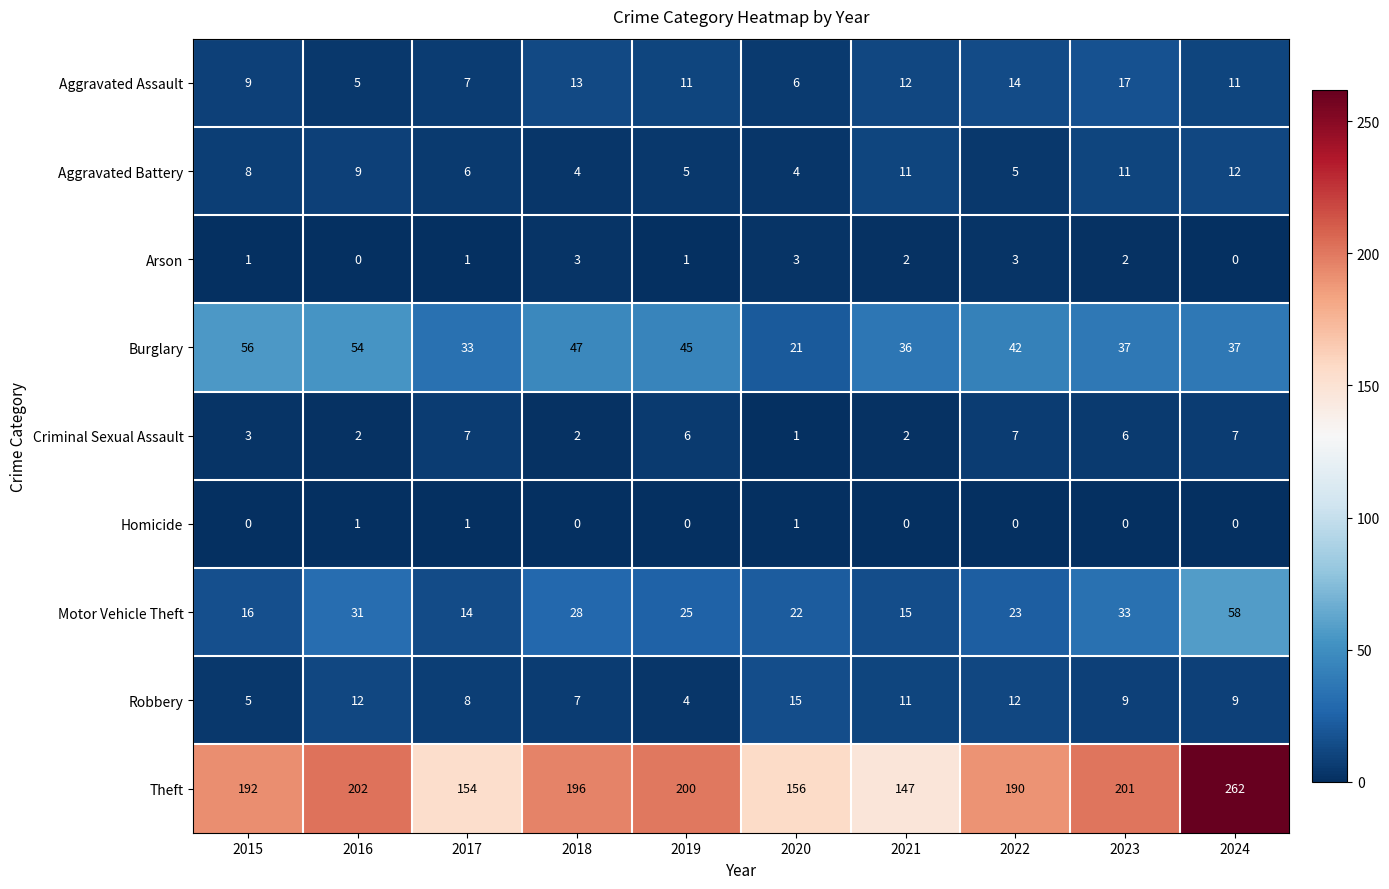

At 2023, list the series in order from smallest to largest.

Homicide, Arson, Criminal Sexual Assault, Robbery, Aggravated Battery, Aggravated Assault, Motor Vehicle Theft, Burglary, Theft